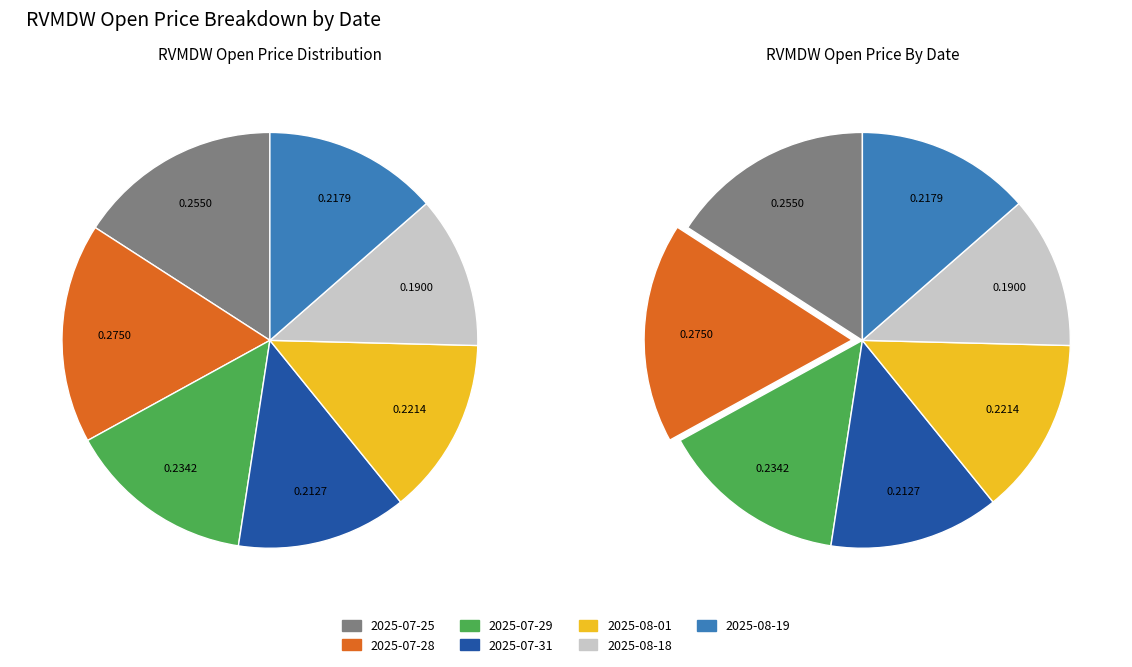

To the nearest percent, what is the average slice percentage?

14%